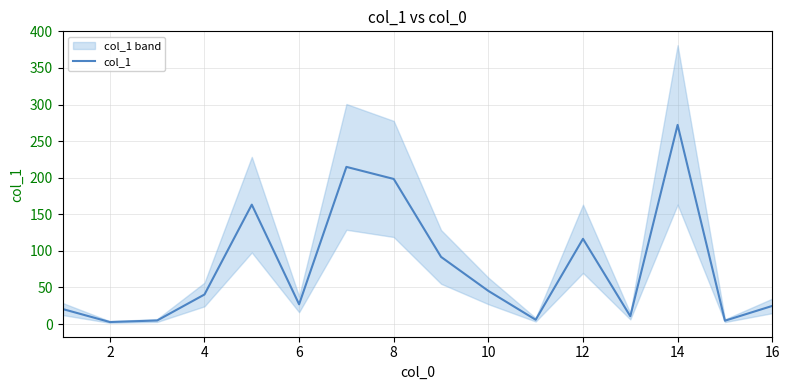

What is the maximum value for col_1?

272.2